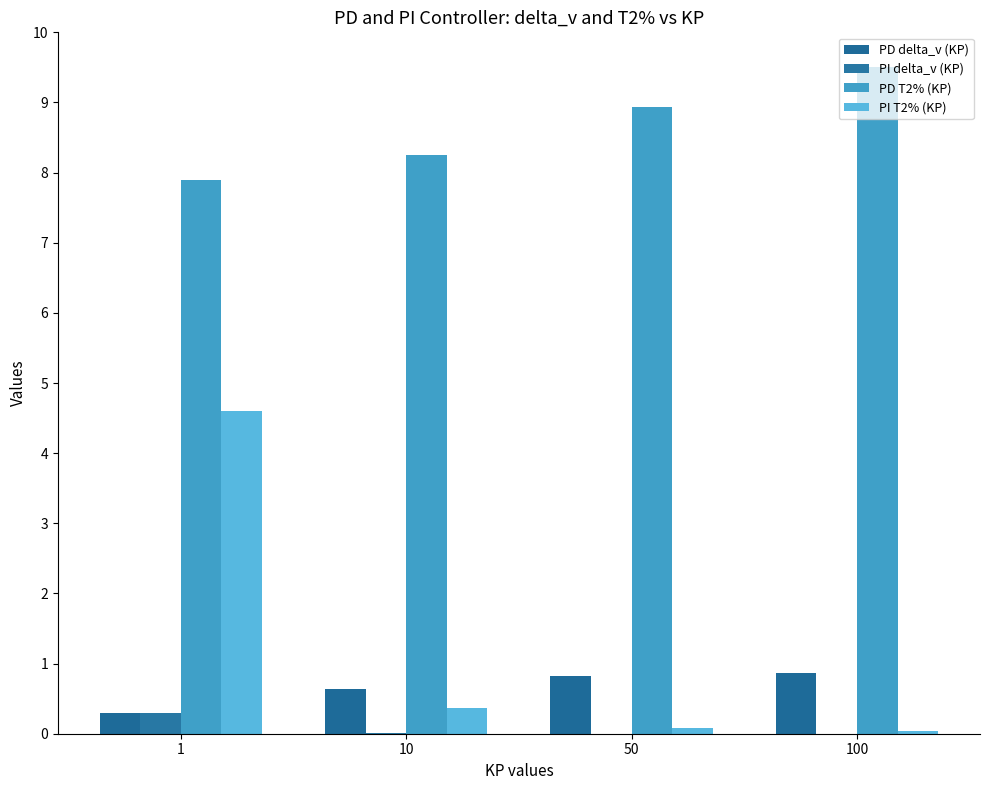

Rank the series at 1 from highest to lowest value.

PD T2% (KP), PI T2% (KP), PD delta_v (KP), PI delta_v (KP)